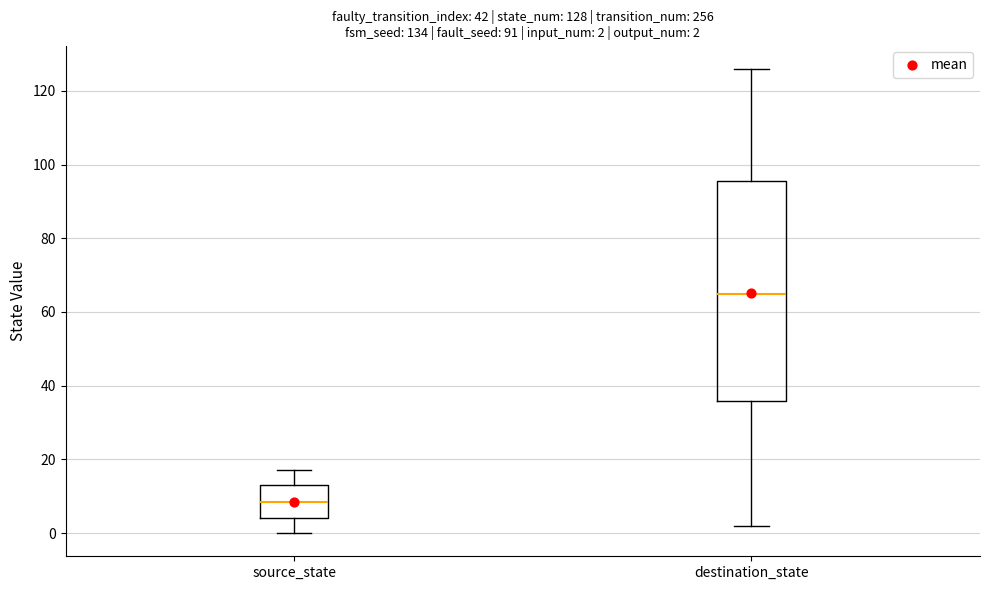

Comparing the boxes themselves (not the whiskers), which one is the tallest?

destination_state